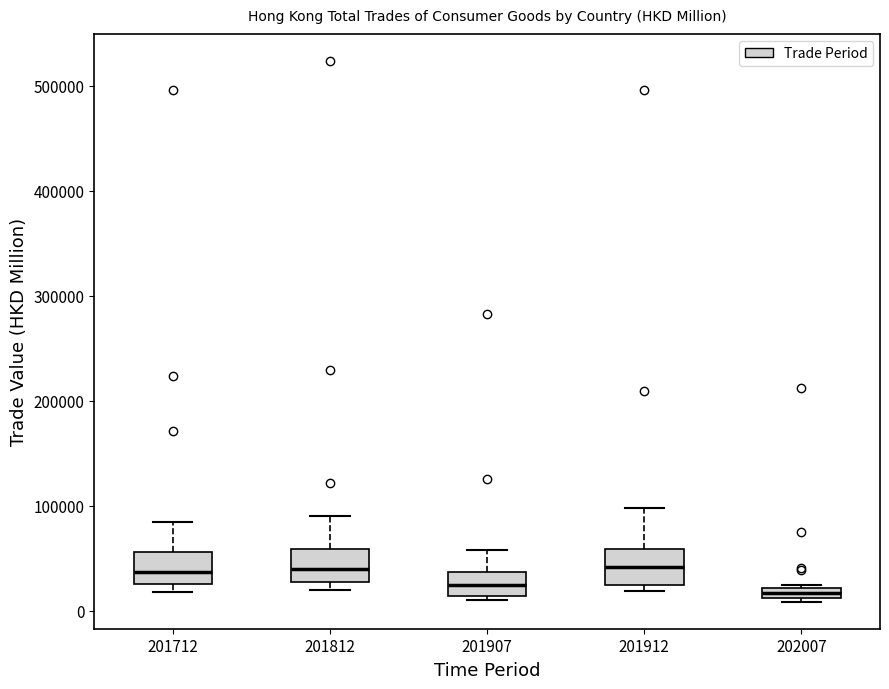

Where is the lower edge of the box at x = 201907 on the y-axis? The values are not printed on the chart, so give them approximately, as read against the axis.

10000